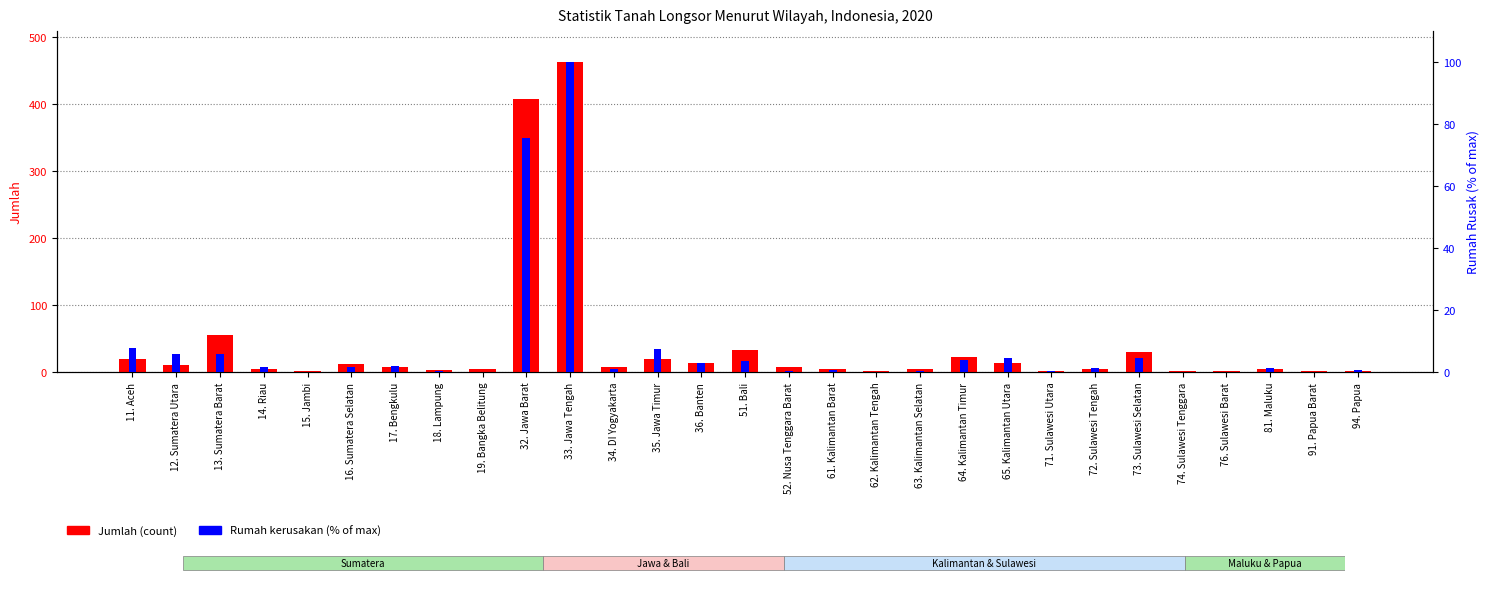

What is the sum of all Jumlah (count) values?

1160.0